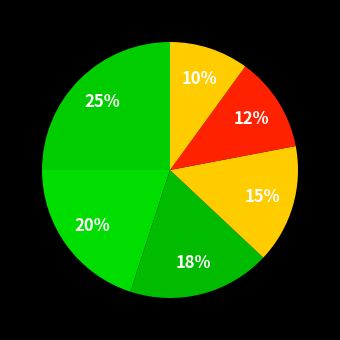

Does any single category account for the majority?

No